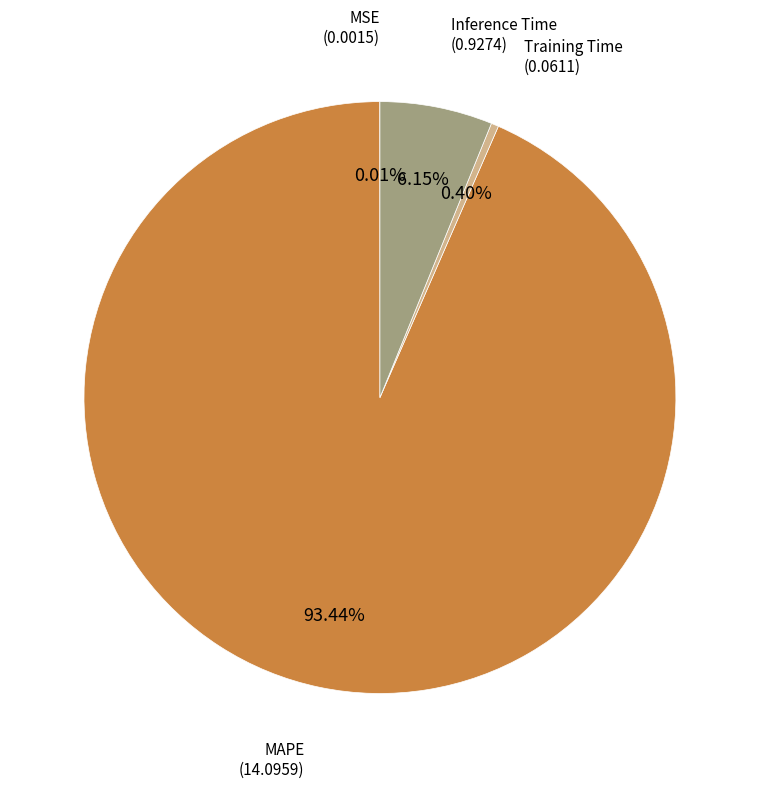

To the nearest percent, what is the difference between the MAPE and Training Time slice percentages?

93%